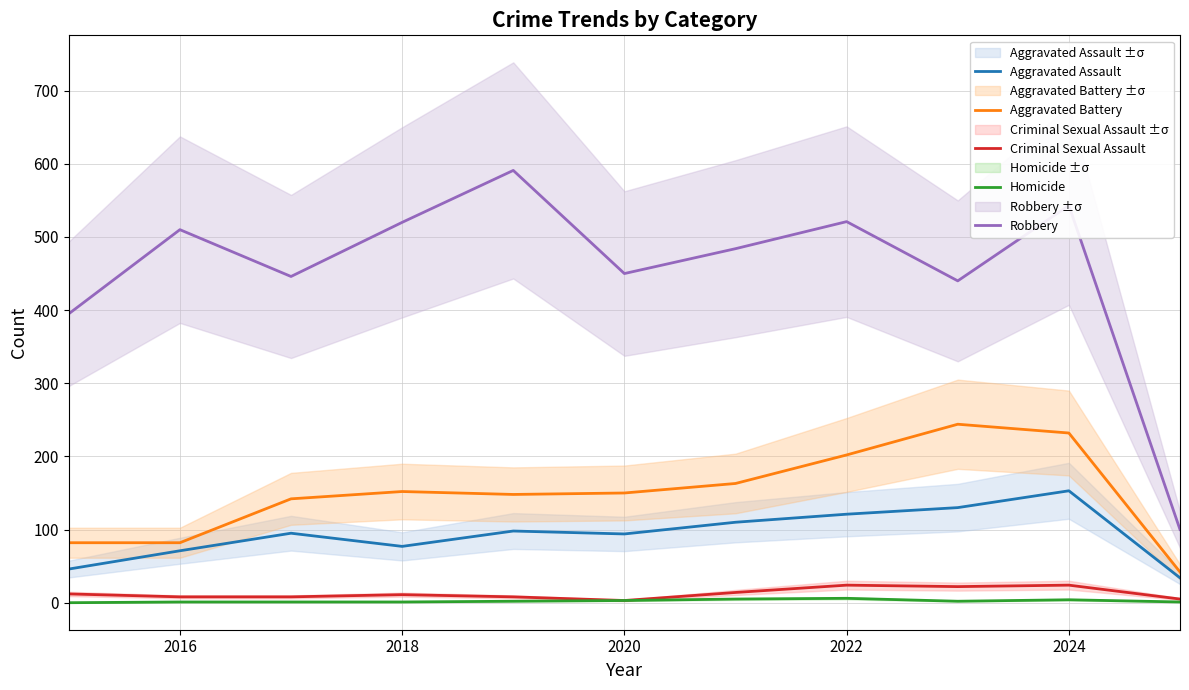

The Aggravated Battery series shows 46 at 2022. True or false?

False